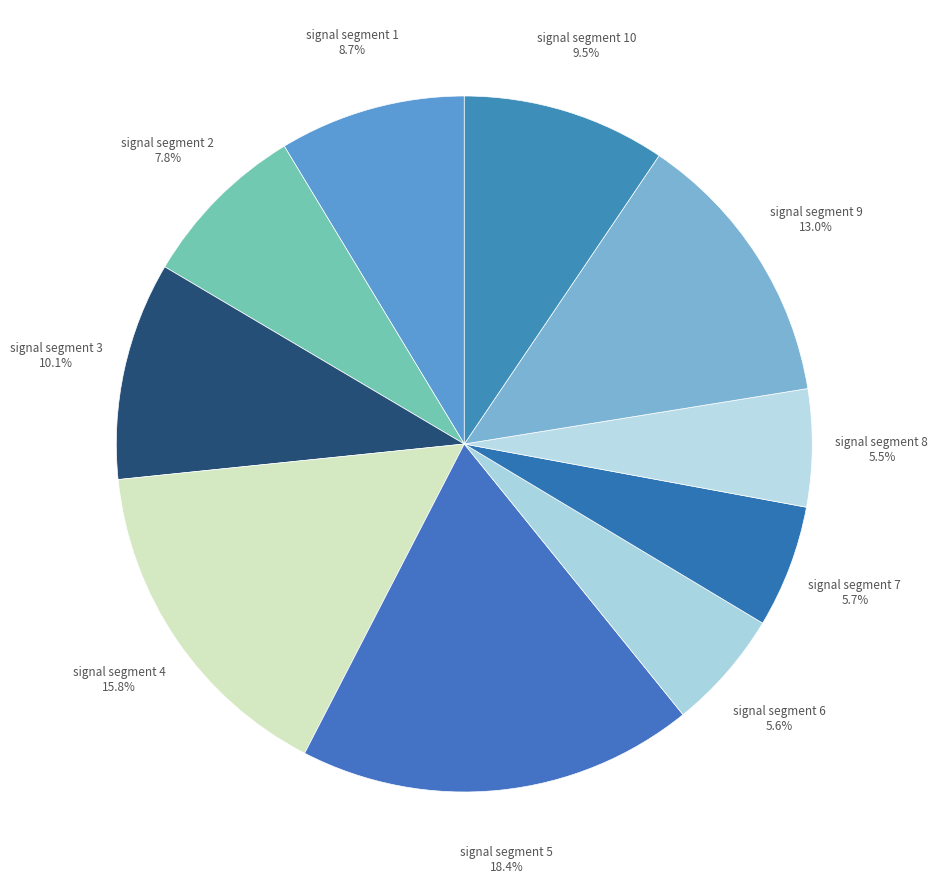

What is the largest slice in the pie chart?

signal segment 5